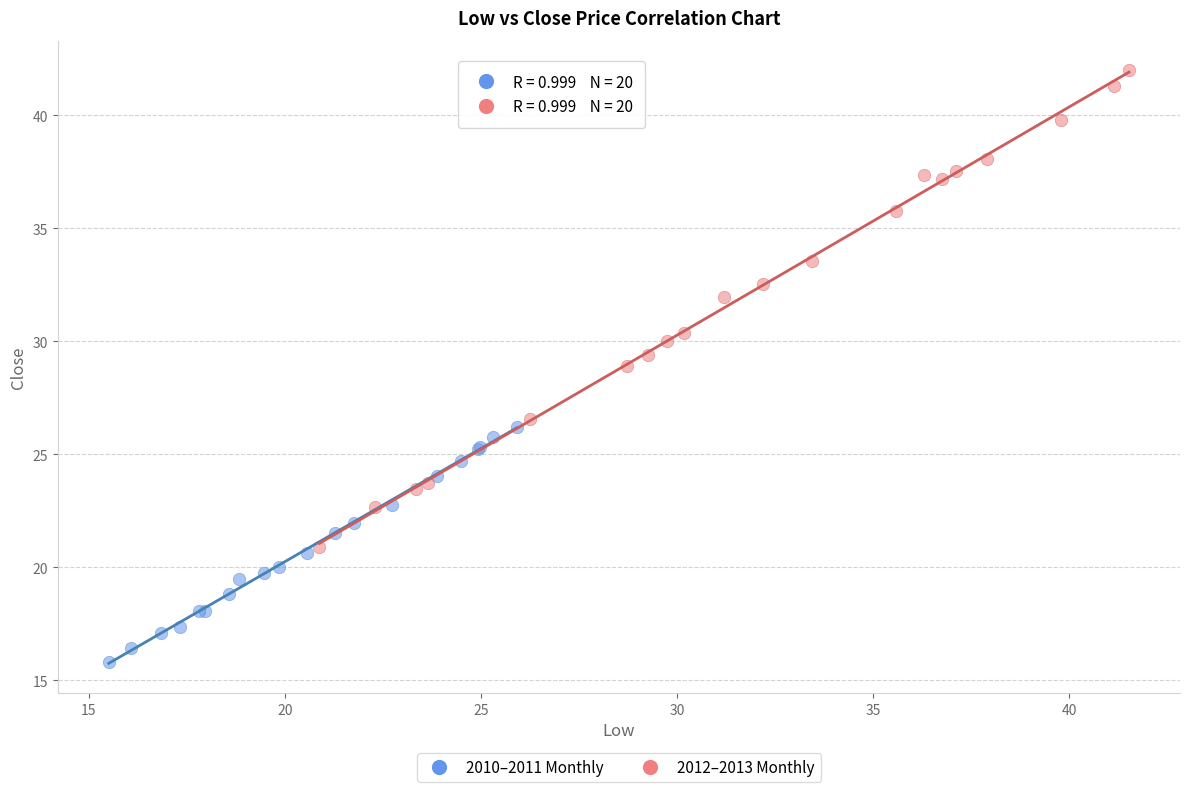

Which series has the largest Y range (max minus min)?

2012–2013 Monthly